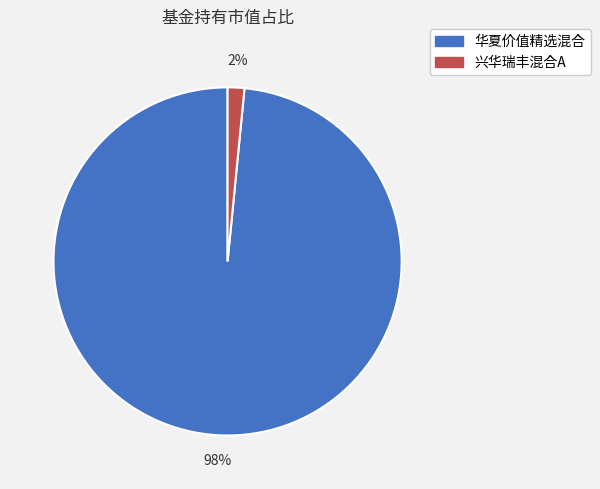

What percentage is the 兴华瑞丰混合A slice, to the nearest percent?

2%